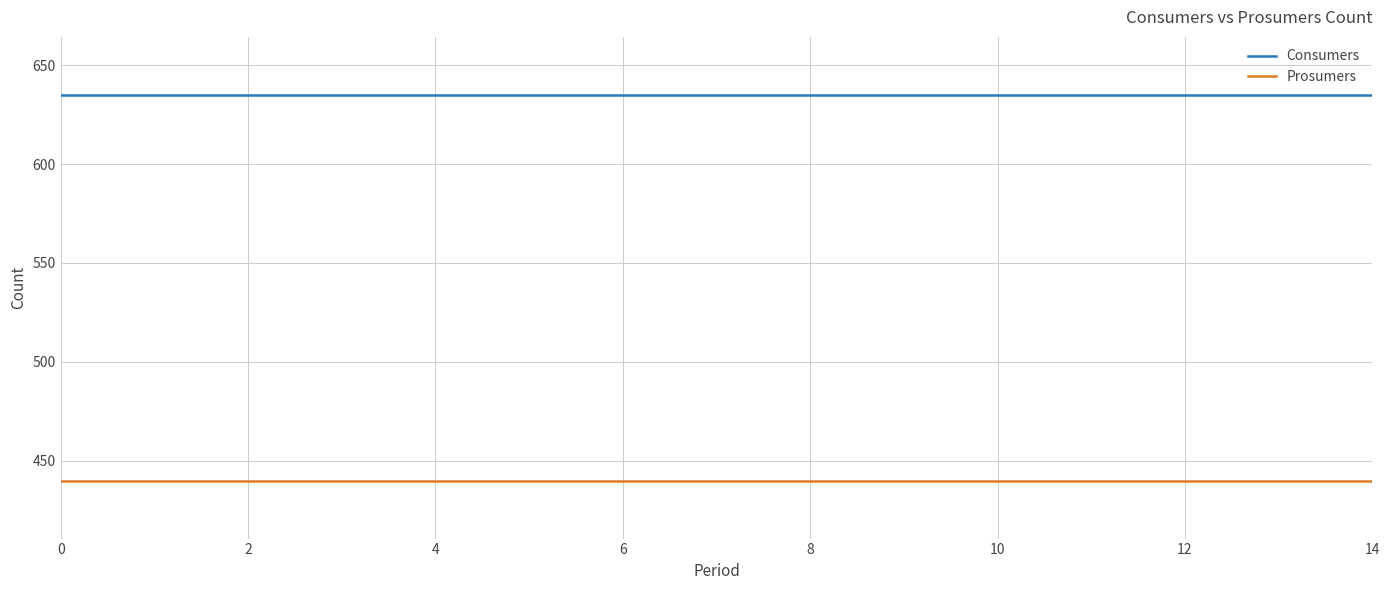

Count the number of categories in the chart.

15